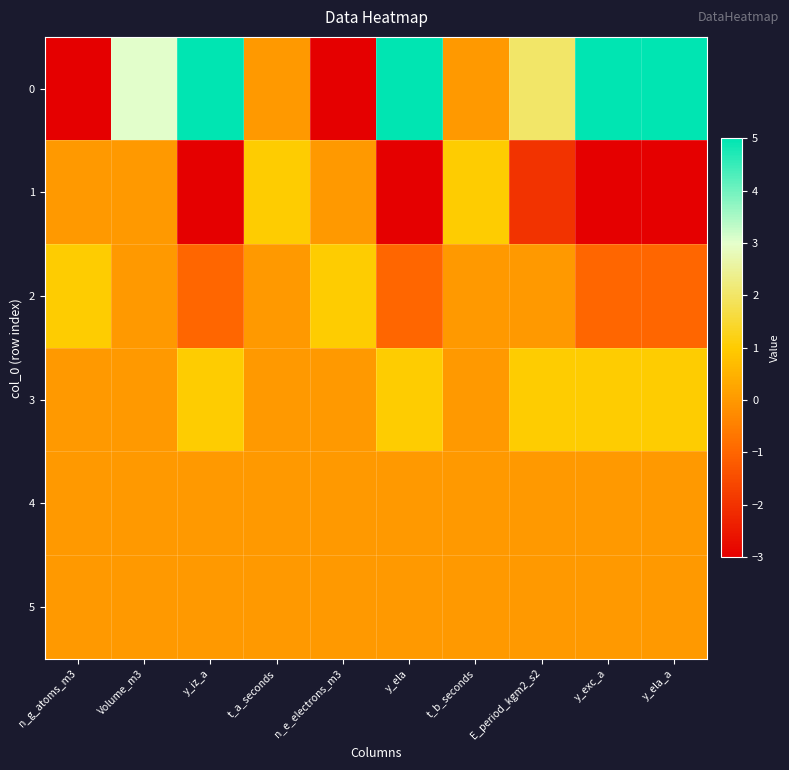

Between Volume_m3 and y_exc_a, which series saw the biggest shift?

1